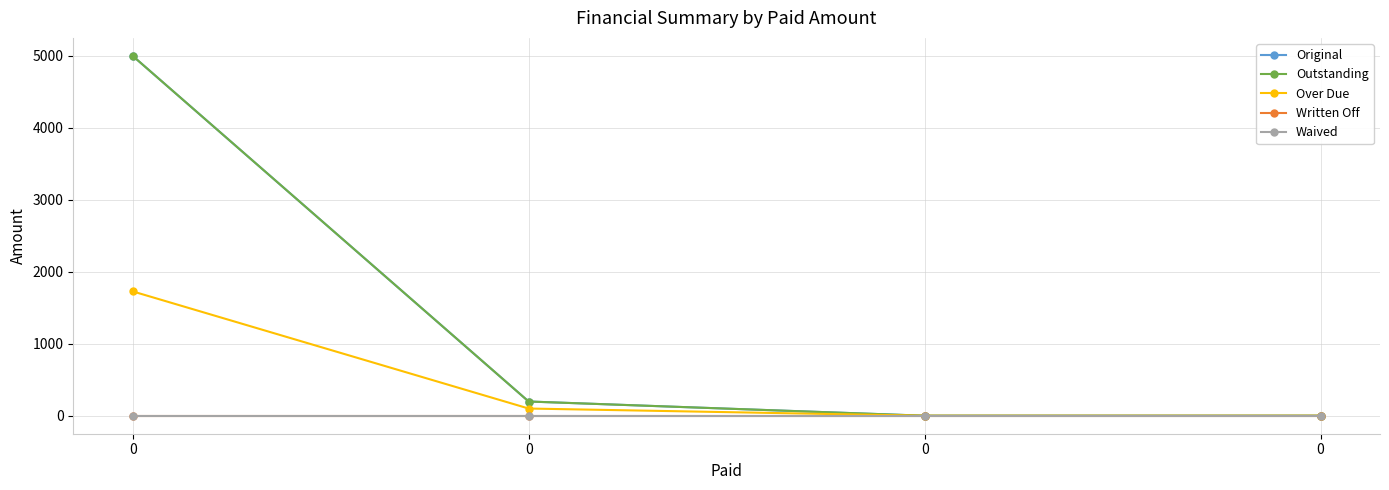

True or false: Over Due and Outstanding intersect in this chart.

False